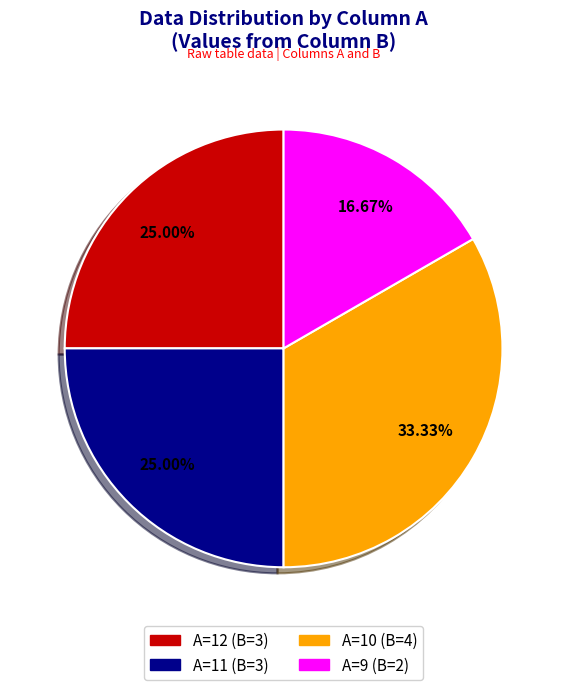

Is the sum of A=12 (B=3) and A=9 (B=2) greater than half?

No